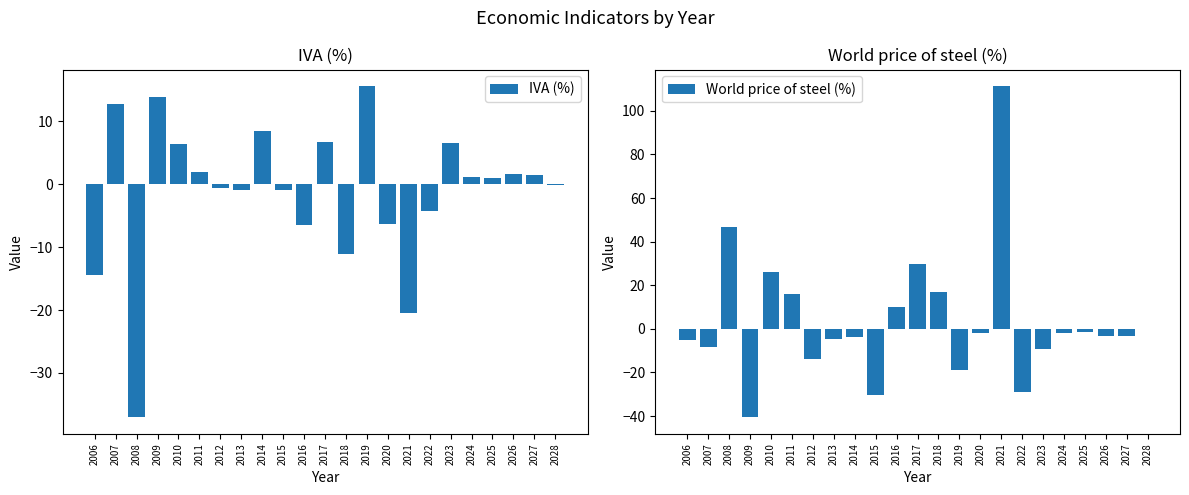

Rank the series by their average value, from highest to lowest.

World price of steel (%), IVA (%)